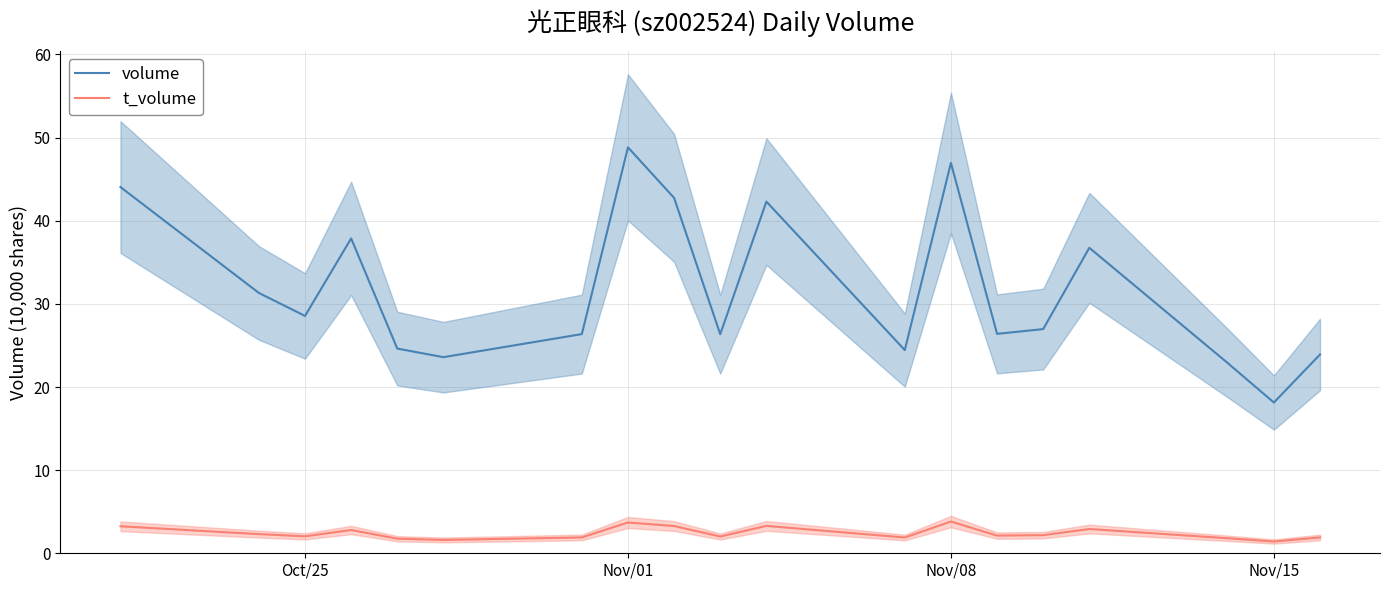

At which label does volume reach its minimum?

Nov/15